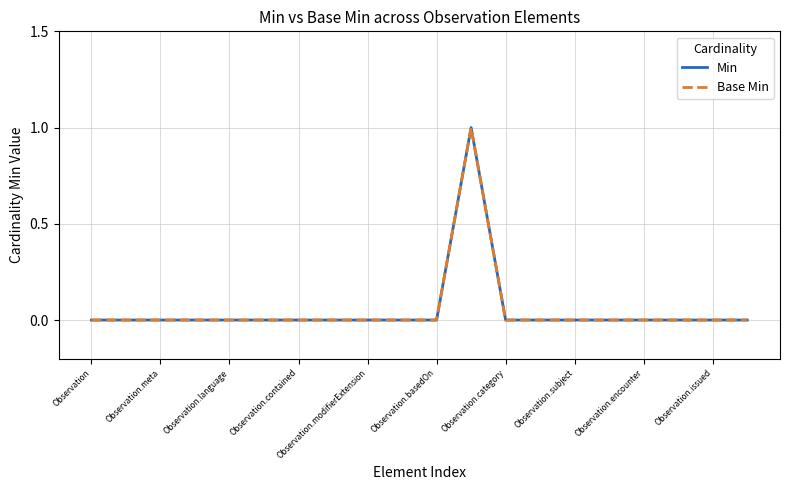

Does the chart display data point markers on the line(s)?

No